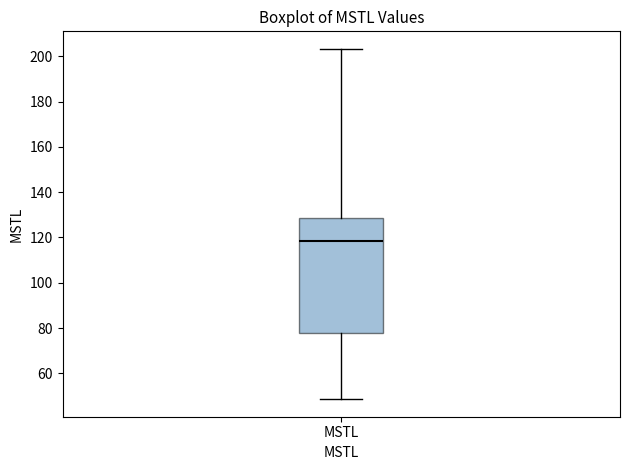

Read this box plot against the y-axis: the position of the median line, the range covered by the box, and the ends of both whiskers. The values are not printed on the chart, so give them approximately, as read against the axis.

median 118, box 78 to 128, whiskers 48 to 204